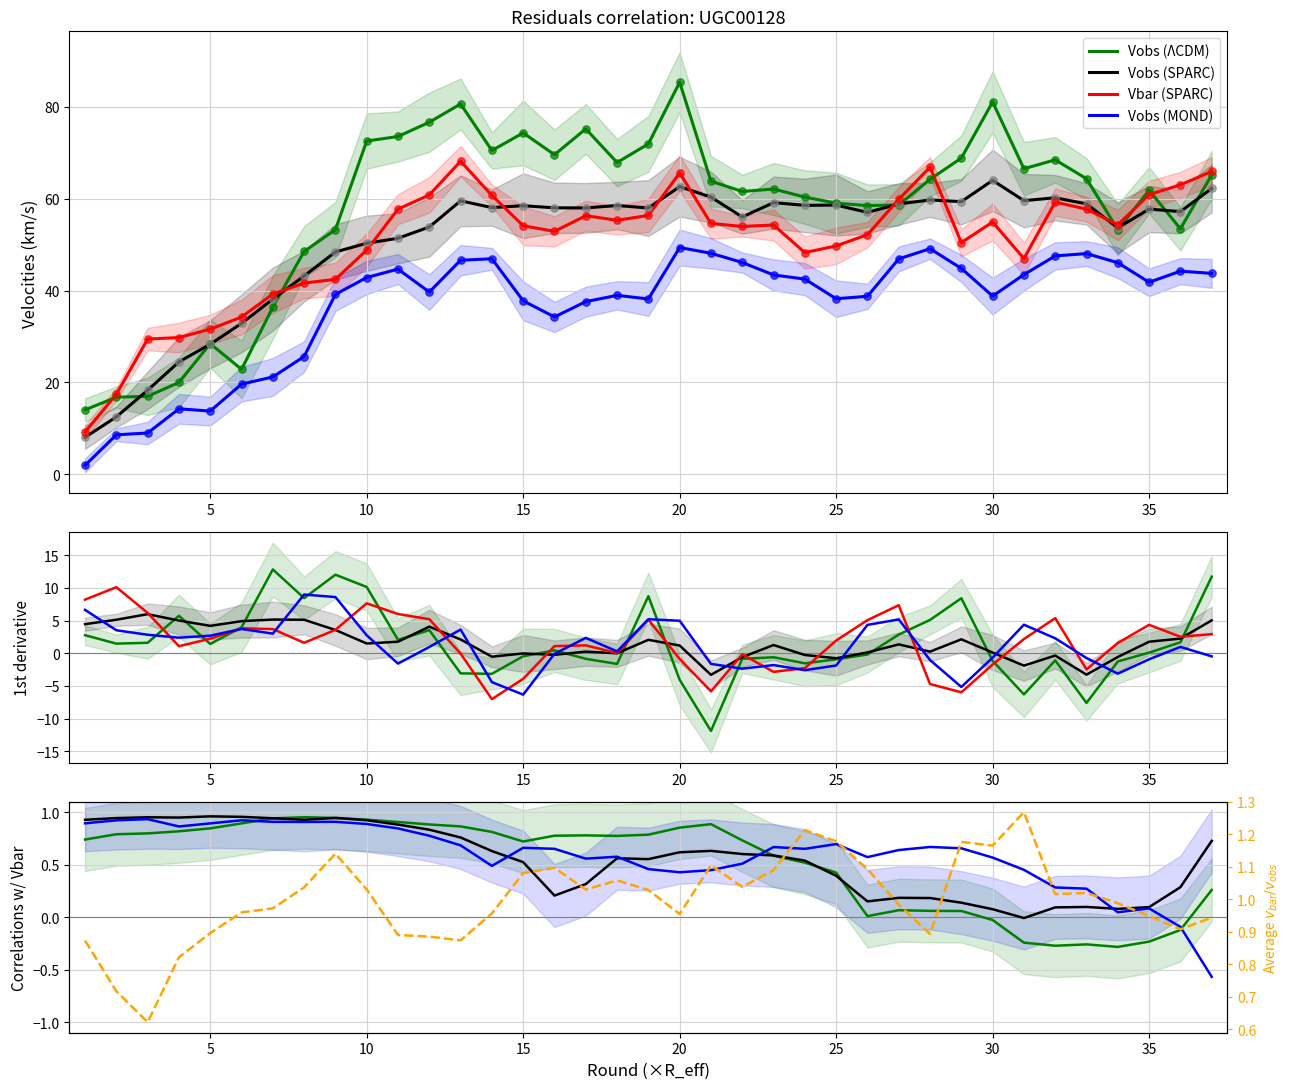

At how many categories does at least one series exceed 73?

7